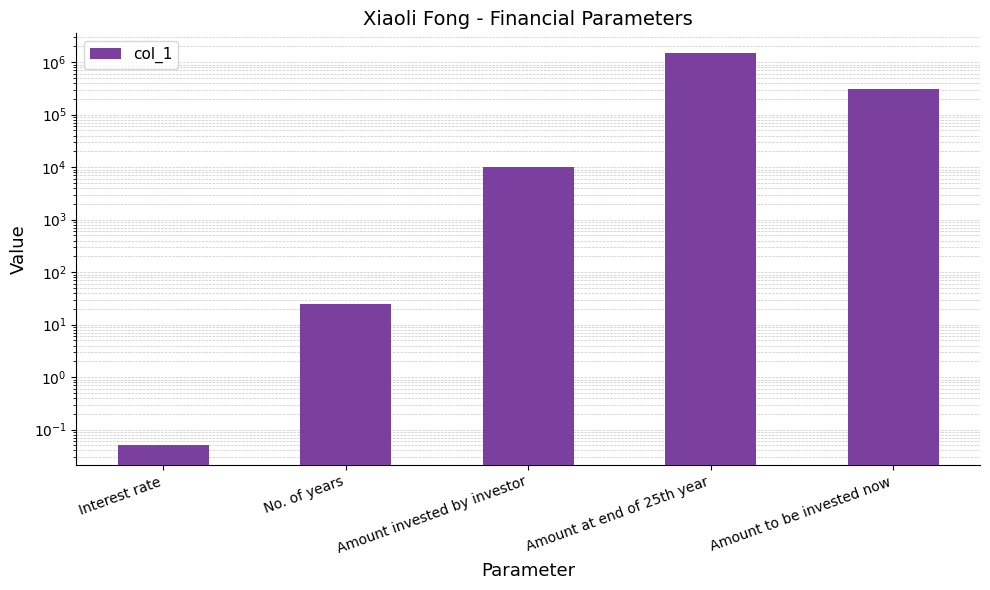

What is the change in value from Interest rate to No. of years?

+24.9